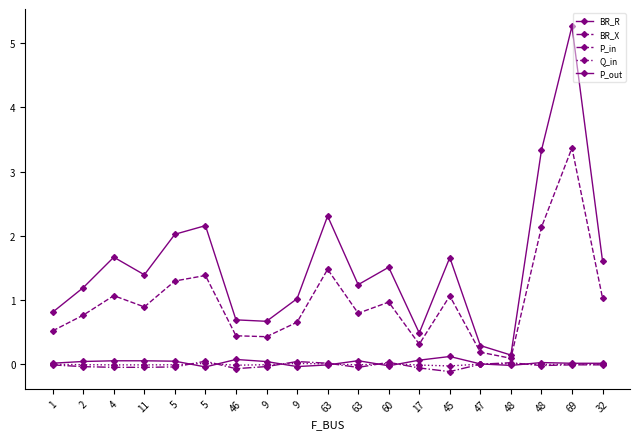

True or false: BR_X and P_out intersect in this chart.

False